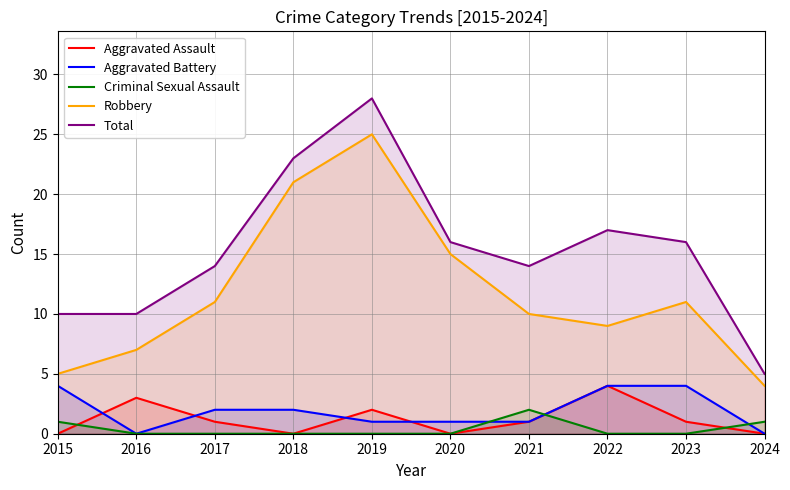

At which label is Aggravated Battery closest to 2?

2017